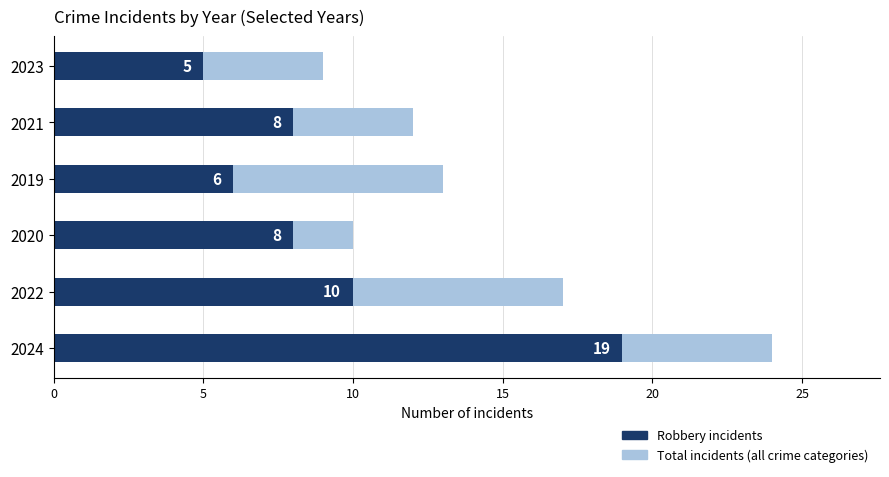

What is the minimum value shown in the chart?

5